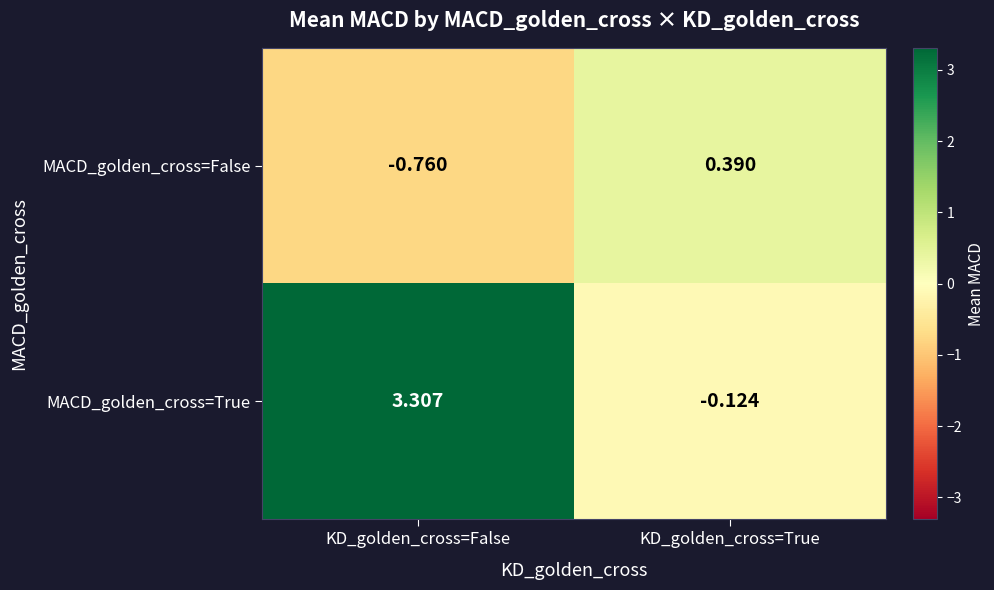

Which series has the largest range (max minus min)?

MACD_golden_cross=True